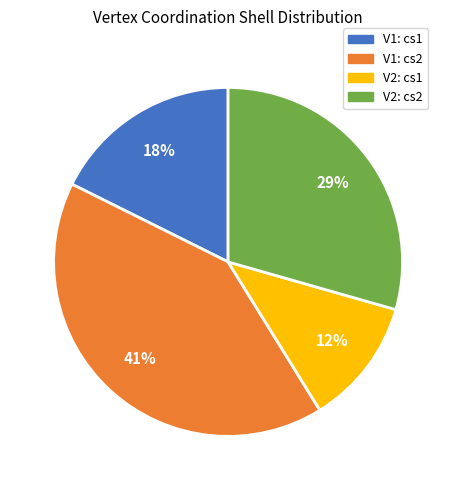

Is there a majority slice in this chart?

No